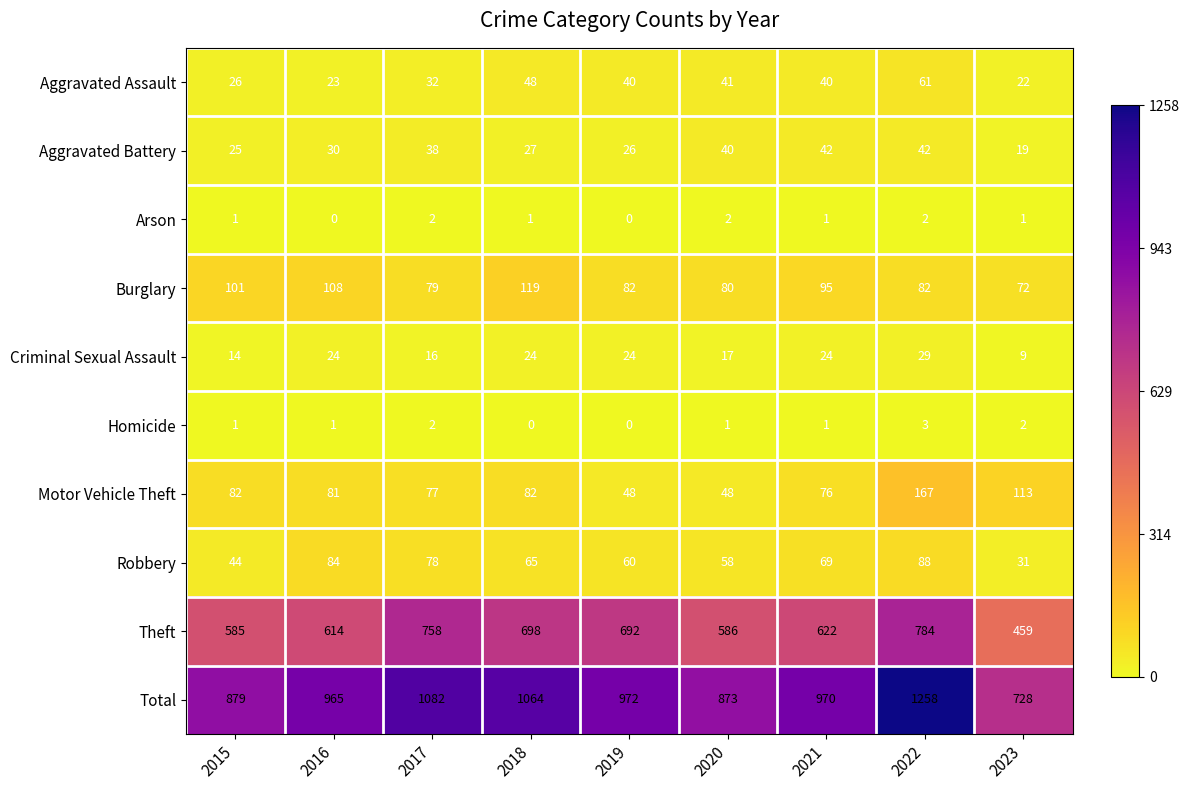

Where does the Total series first go above 970?

2017